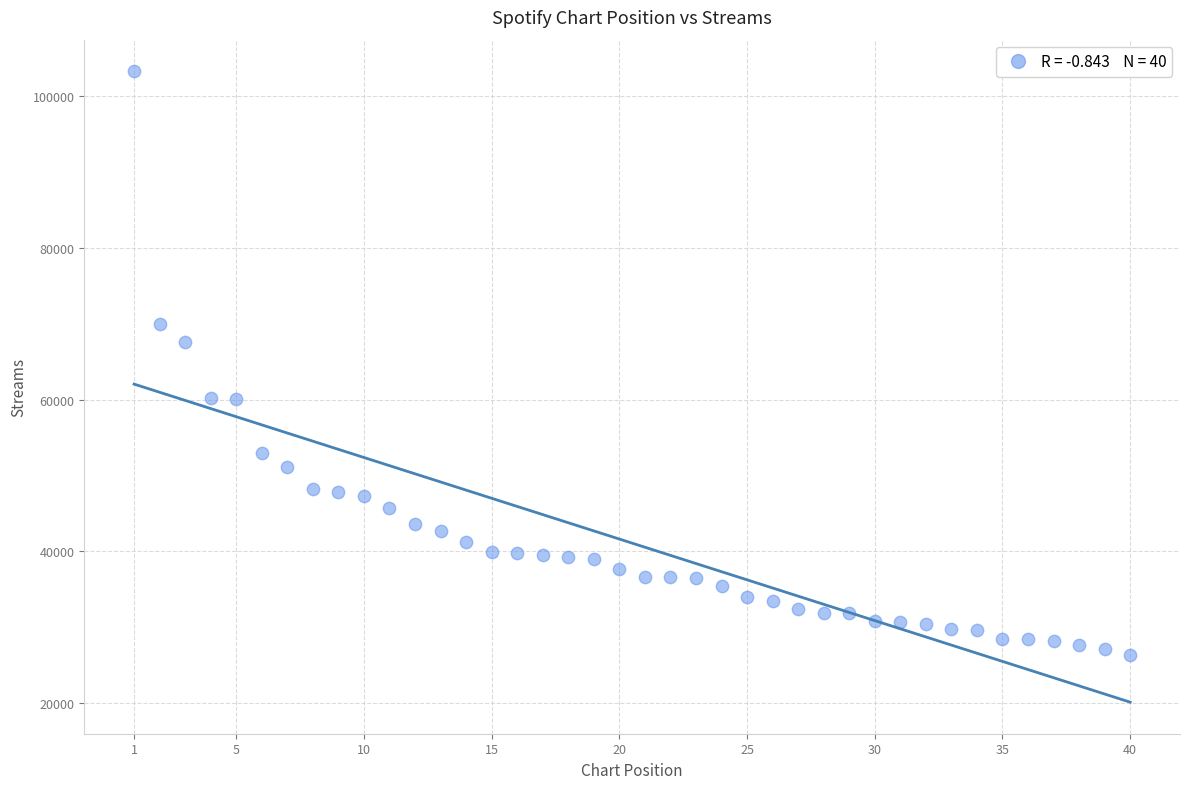

What is the range of X values (max minus min)?

39